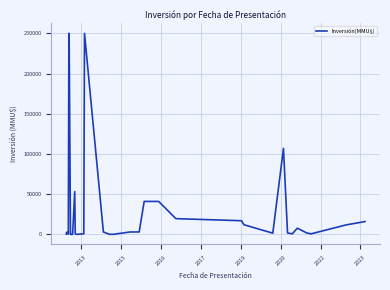

What is the maximum value shown in the chart?

250000